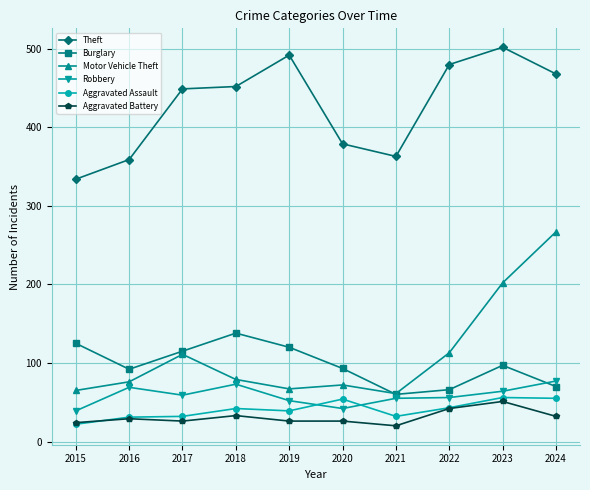

What is the maximum value shown in the chart?

502